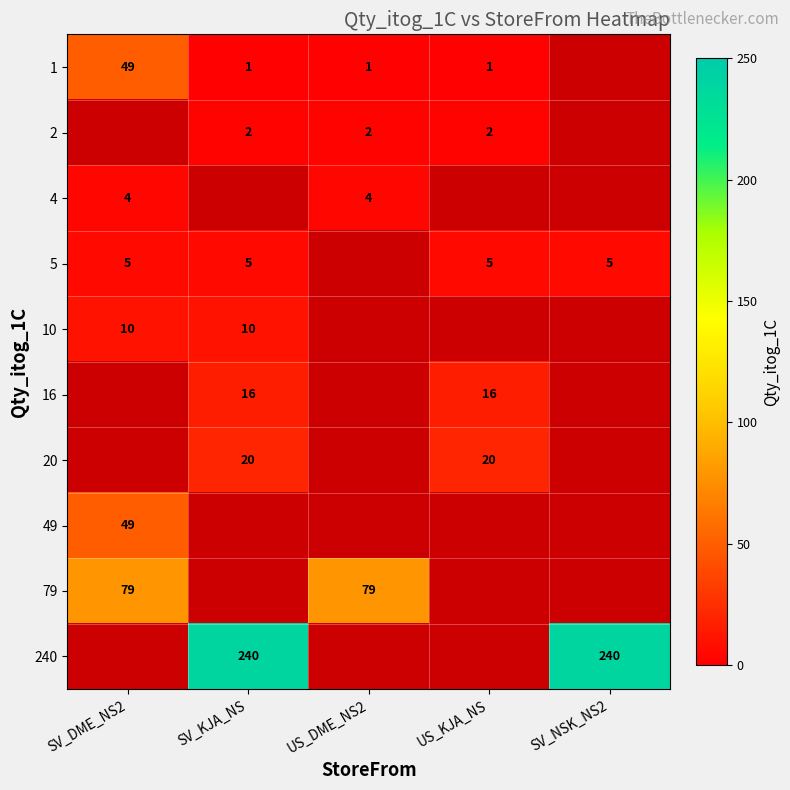

True or false: 10 has a value of 10 at SV_DME_NS2.

True